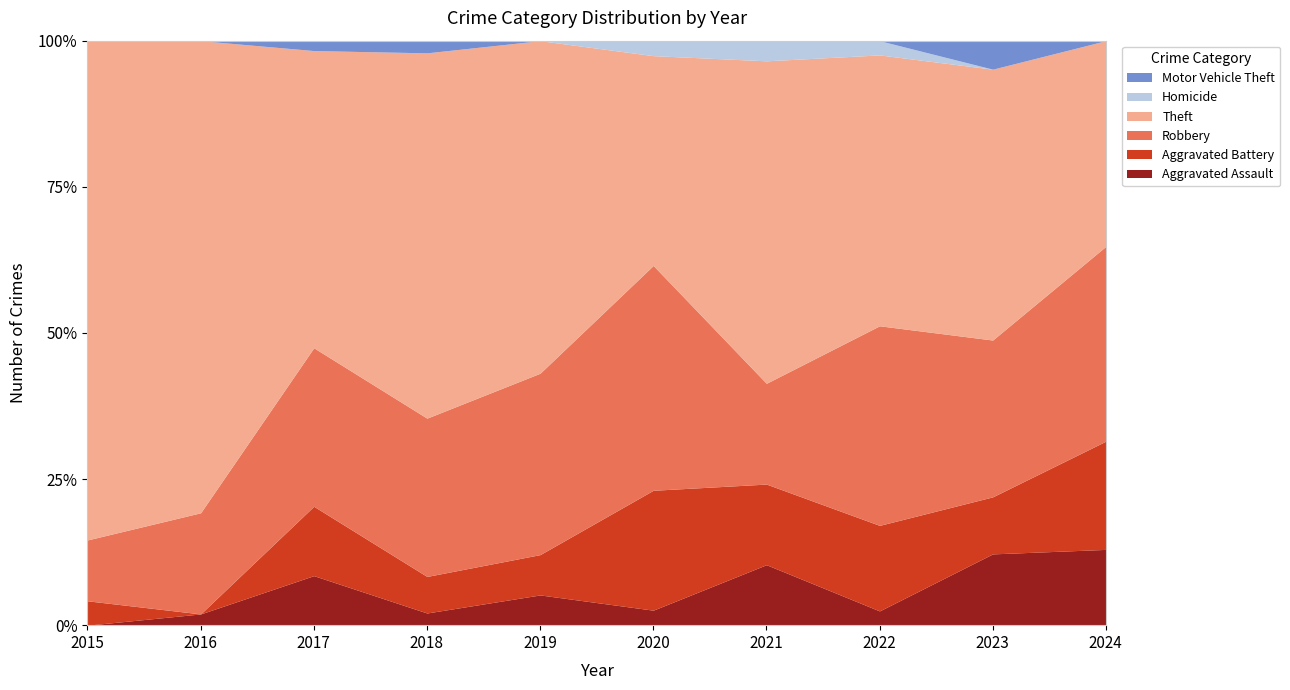

True or false: Aggravated Assault has a value of 10.3 at 2021.

True